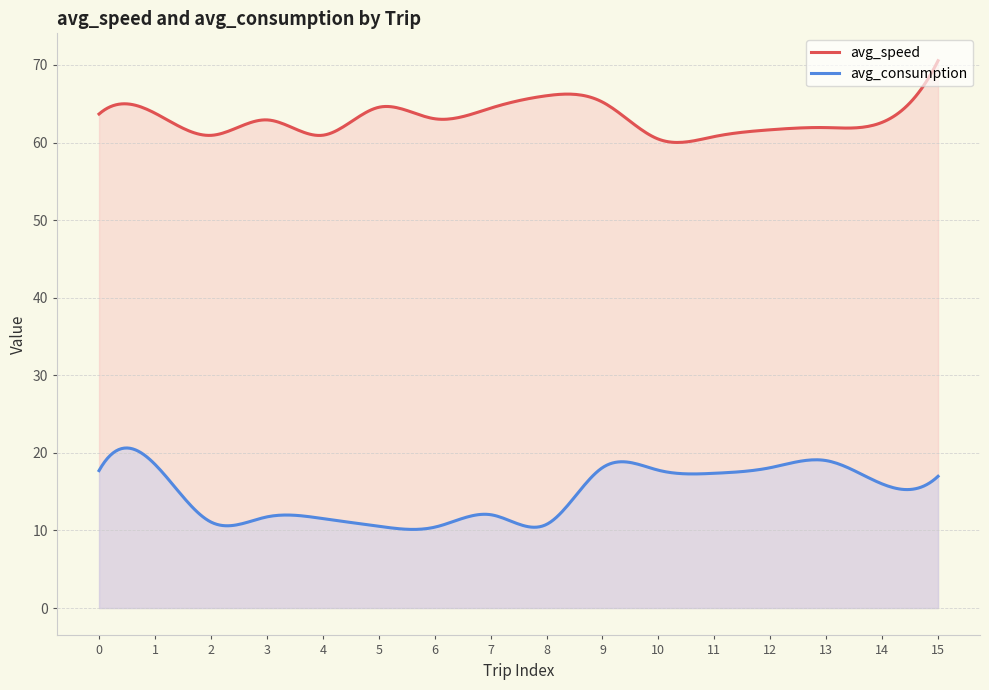

What is the average value of the avg_speed series?

63.1